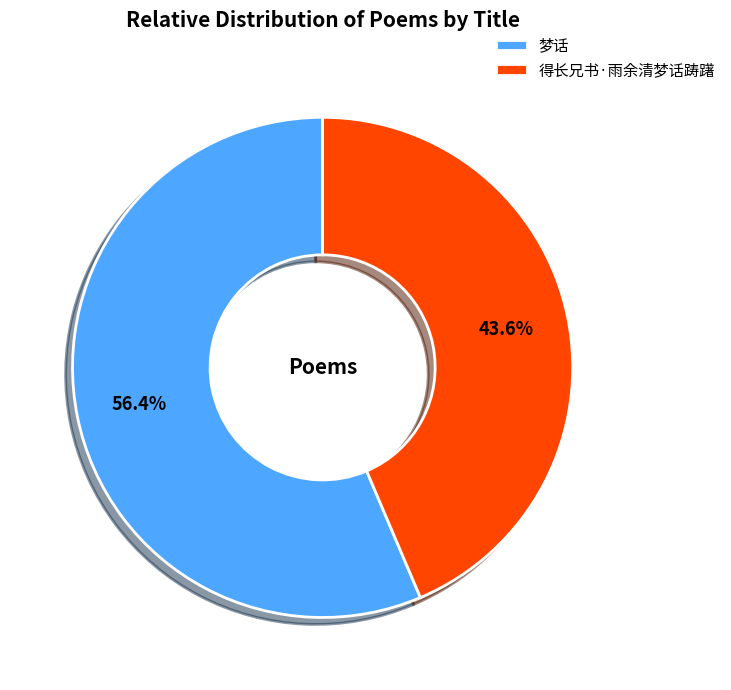

Count the number of slices in the pie.

2